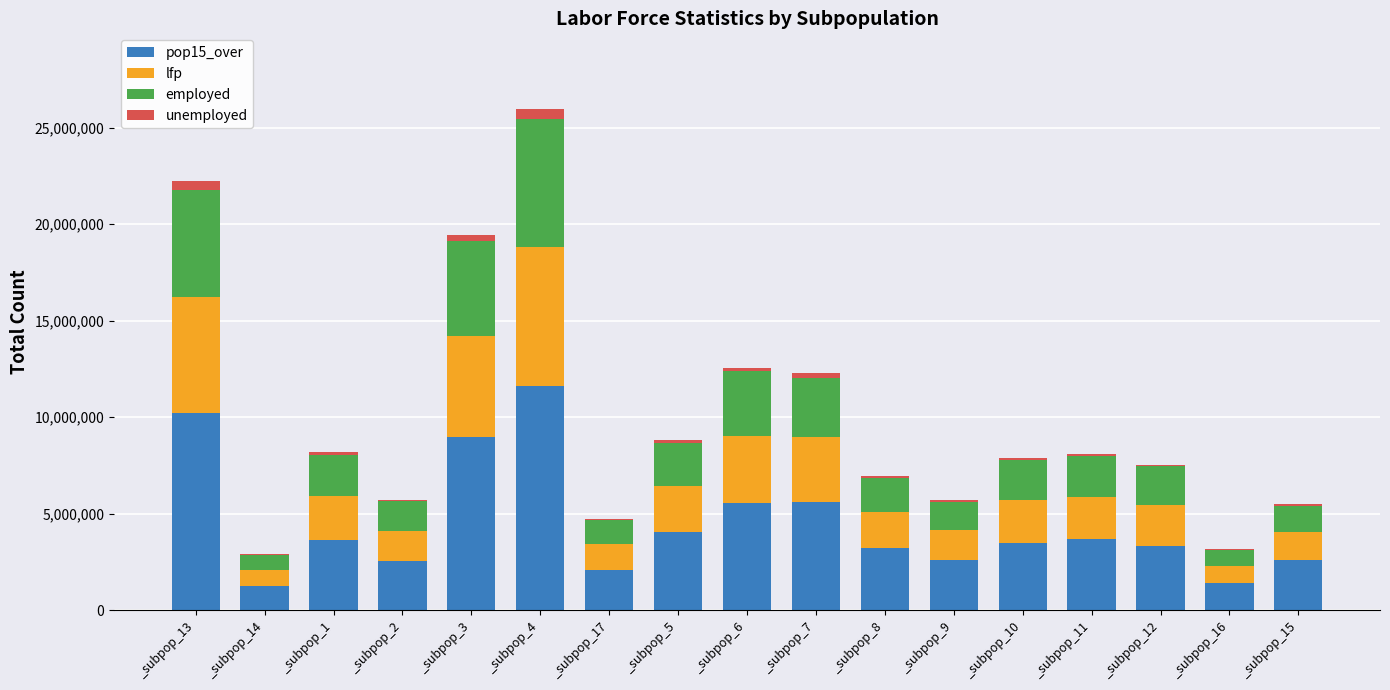

At which category is the sum across all series the highest?

_subpop_4